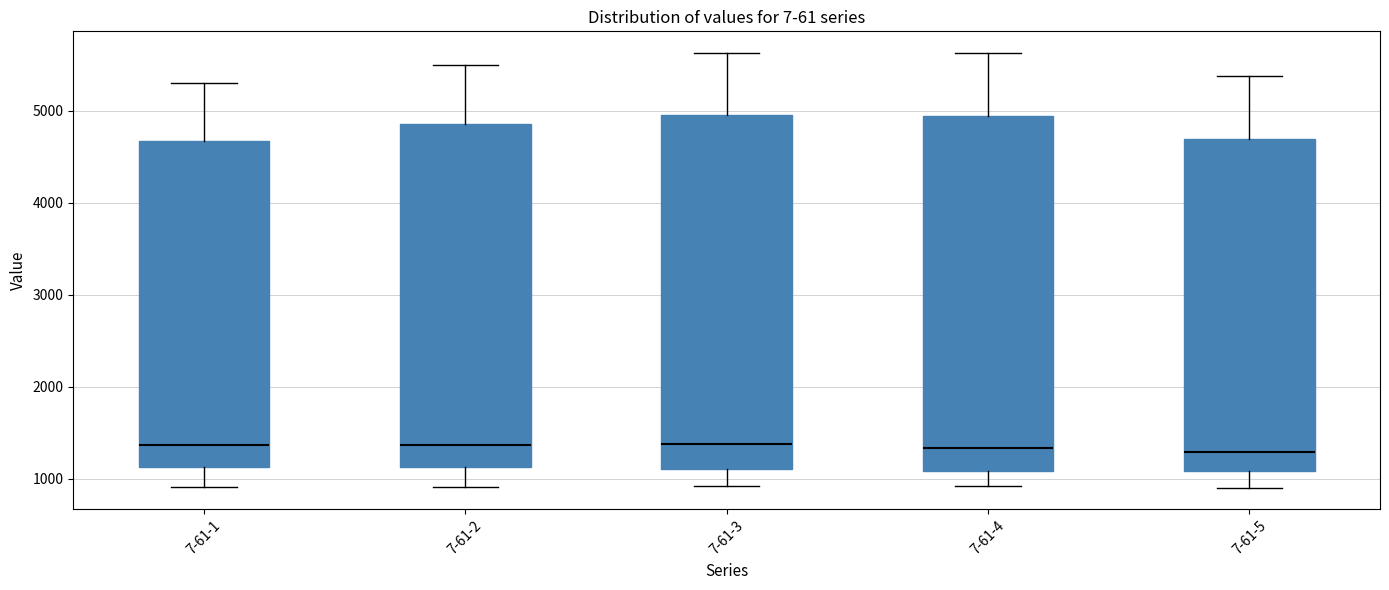

Where does the lower whisker of the box for 7-61-1 end on the y-axis? The values are not printed on the chart, so give them approximately, as read against the axis.

900